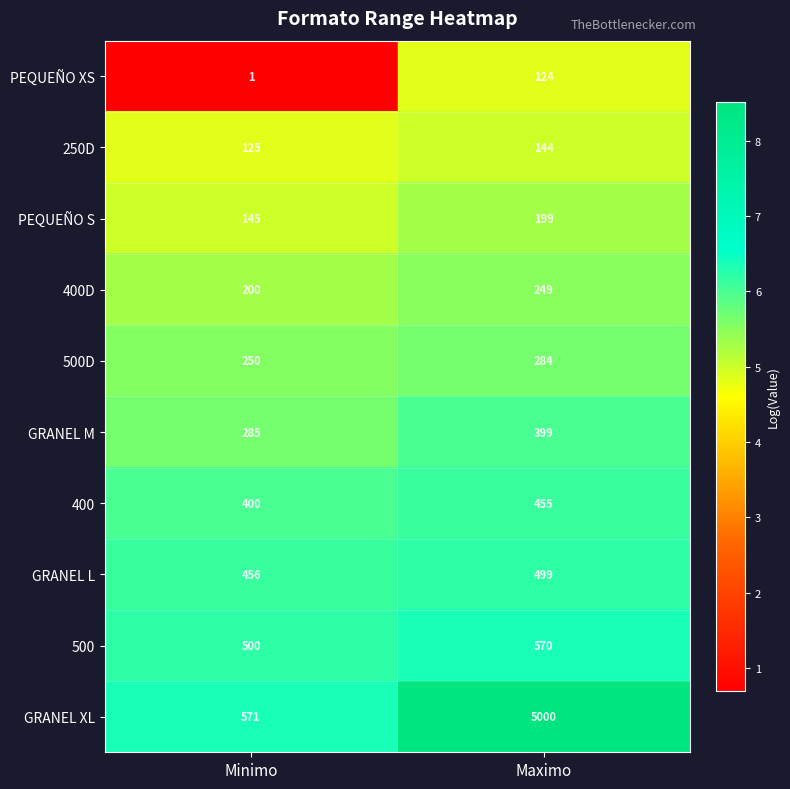

Reading right to left, transcribe all the data shown in this chart.

PEQUEÑO XS: 124	1
250D: 144	125
PEQUEÑO S: 199	145
400D: 249	200
500D: 284	250
GRANEL M: 399	285
400: 455	400
GRANEL L: 499	456
500: 570	500
GRANEL XL: 5000	571